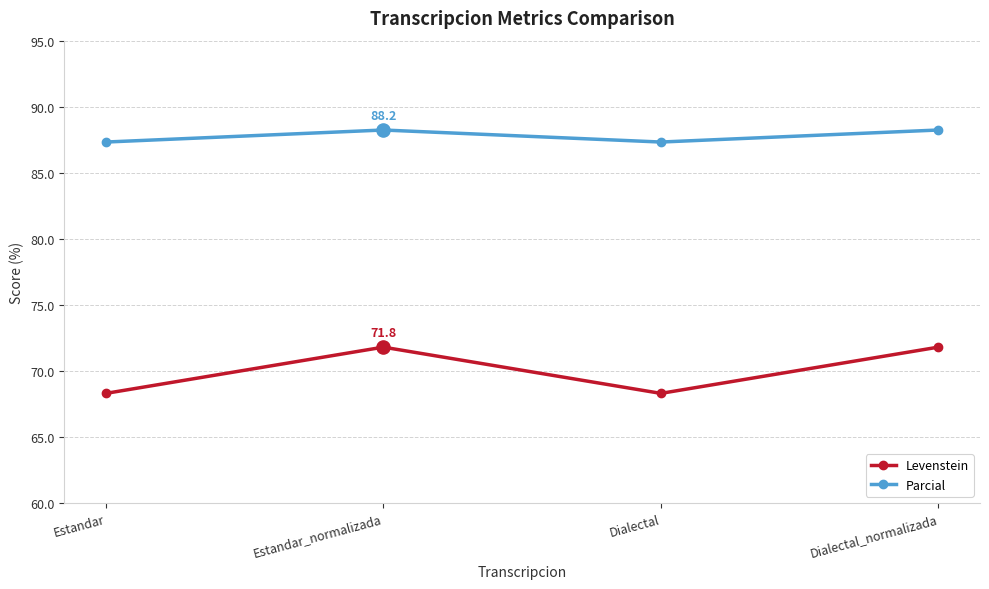

What is the total value across all series at Estandar_normalizada?

160.0